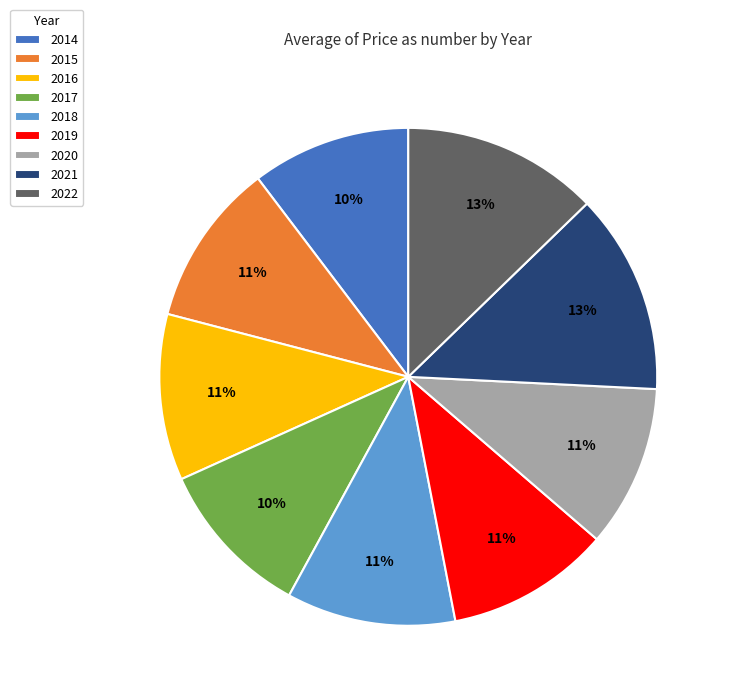

Which has a higher value, 2020 or 2022?

2022